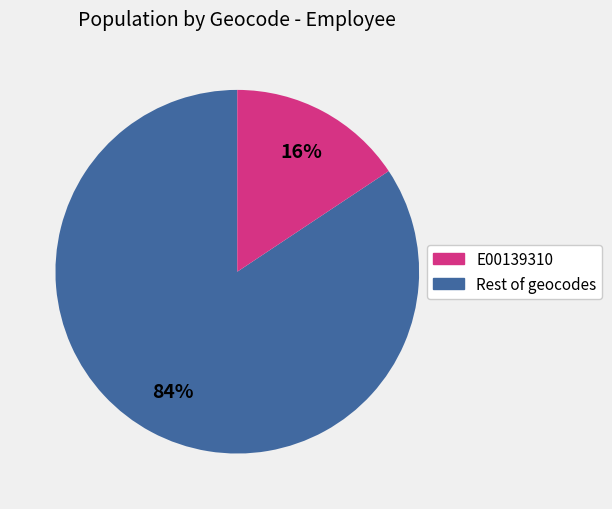

How many slices are in this pie chart?

2